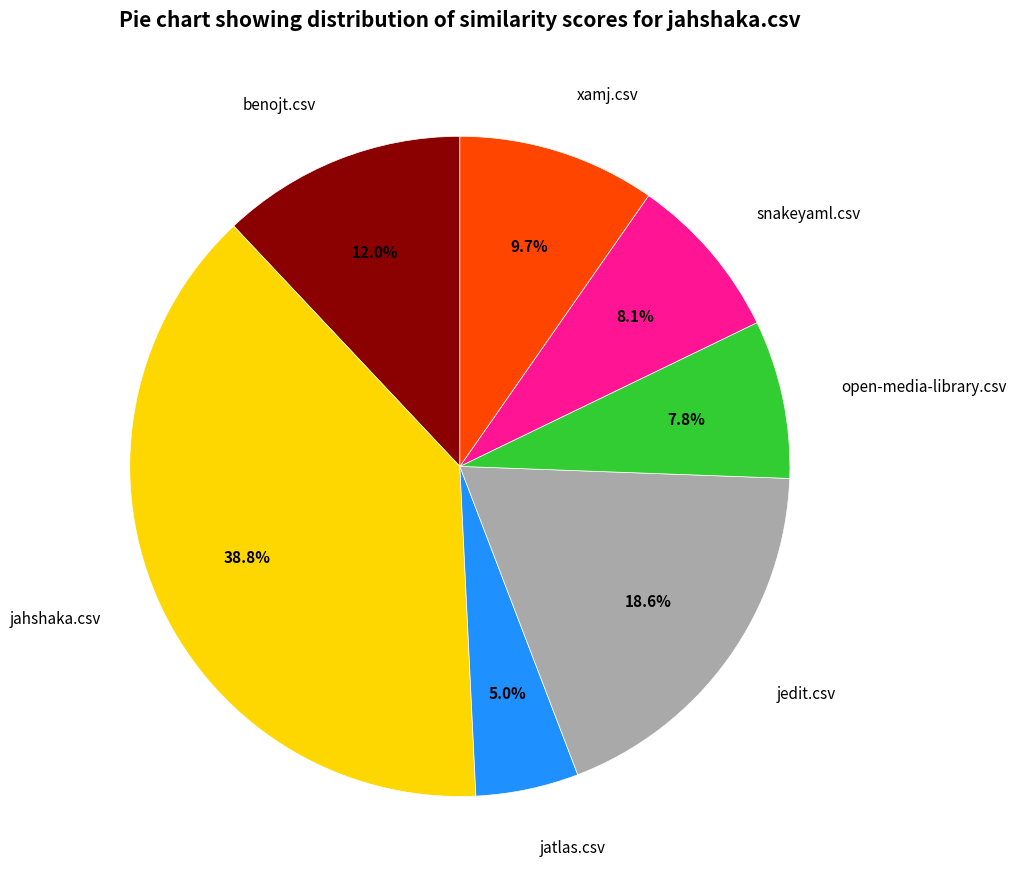

To the nearest percent, what percentage of the pie is snakeyaml.csv?

8%